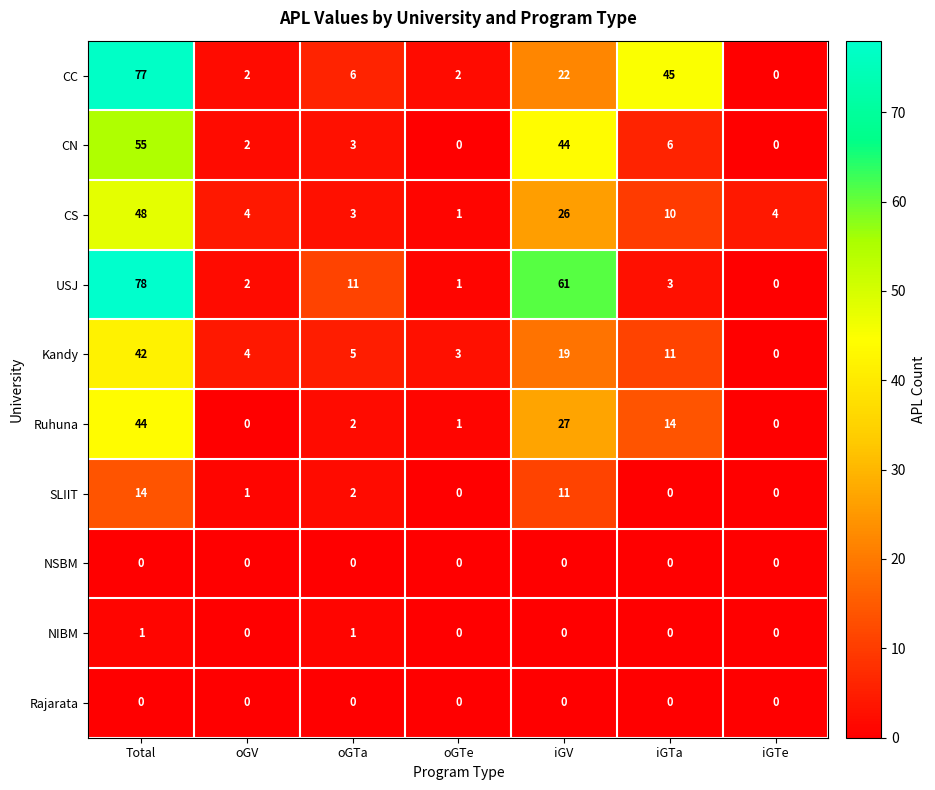

How many categories are shown in the chart?

7